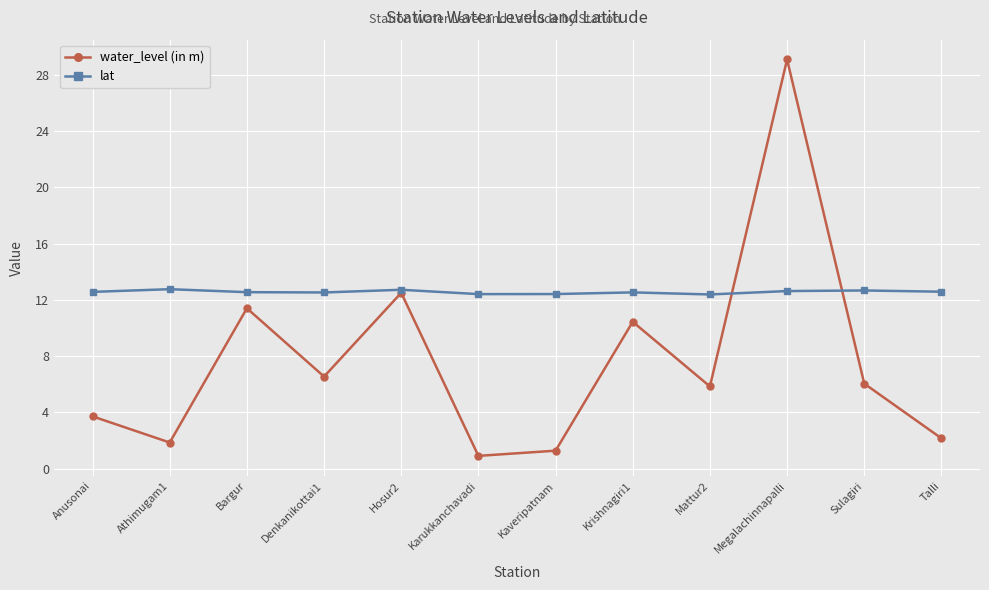

What is the difference between the lat values at Talli and Hosur2?

0.1